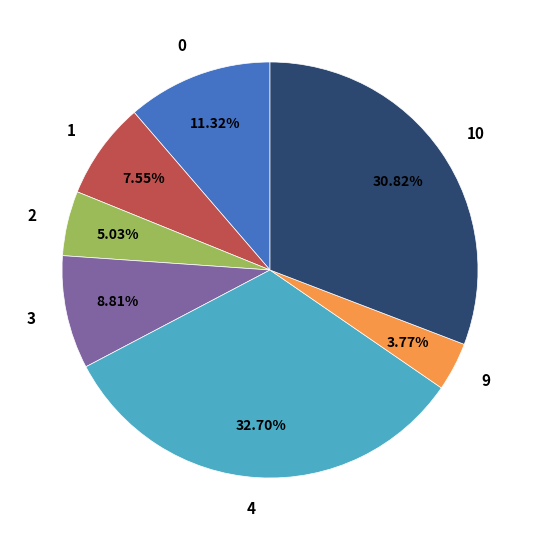

What is the total percentage of 10 and 3?

39.6%